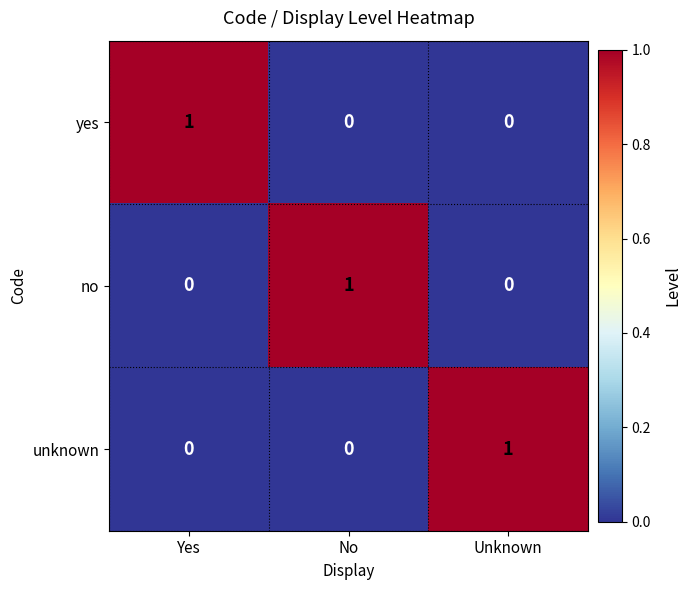

At which label does yes reach its peak?

Yes